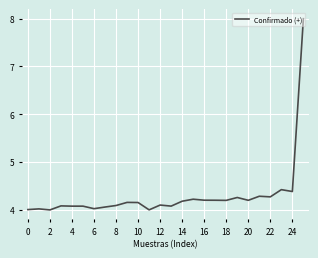

What is the difference between the maximum and minimum values?

4.0